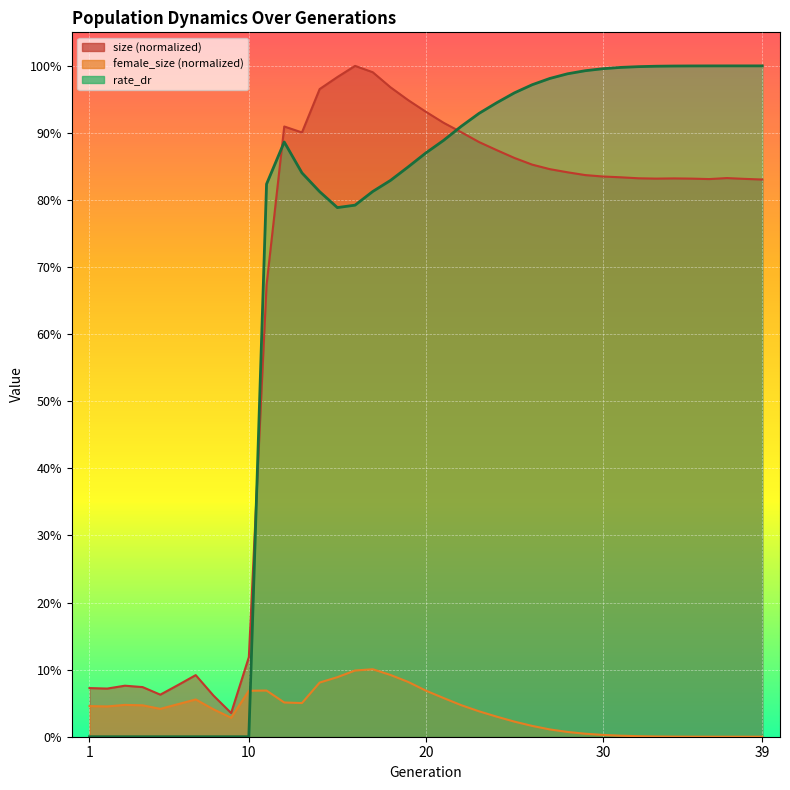

Which category has the highest value in the female_size series?

17